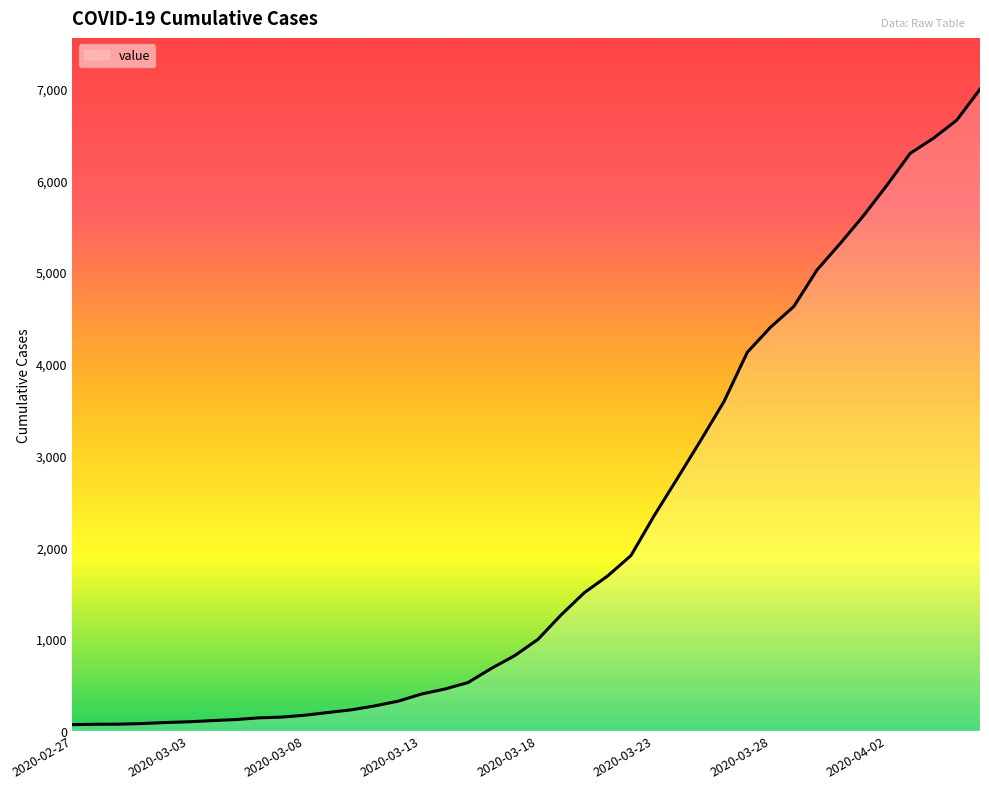

What is the maximum value shown in the chart?

6995